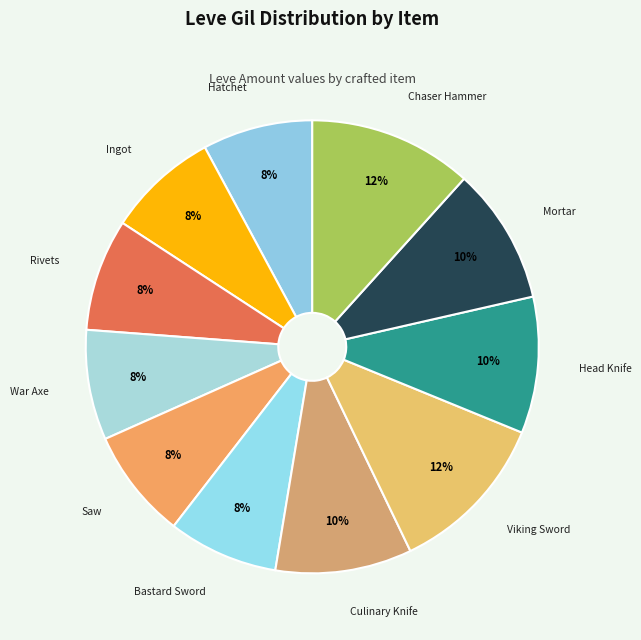

To the nearest percent, what is the difference between the largest and smallest slice percentages?

4%